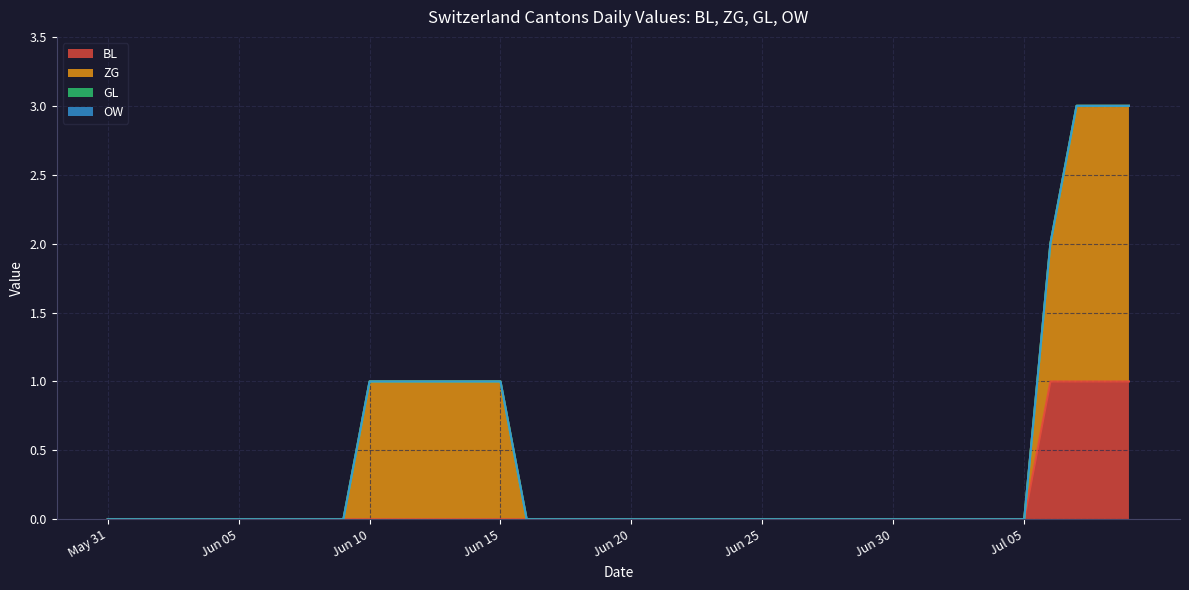

Between 2020-06-25 and 2020-07-01, which is larger?

2020-06-25